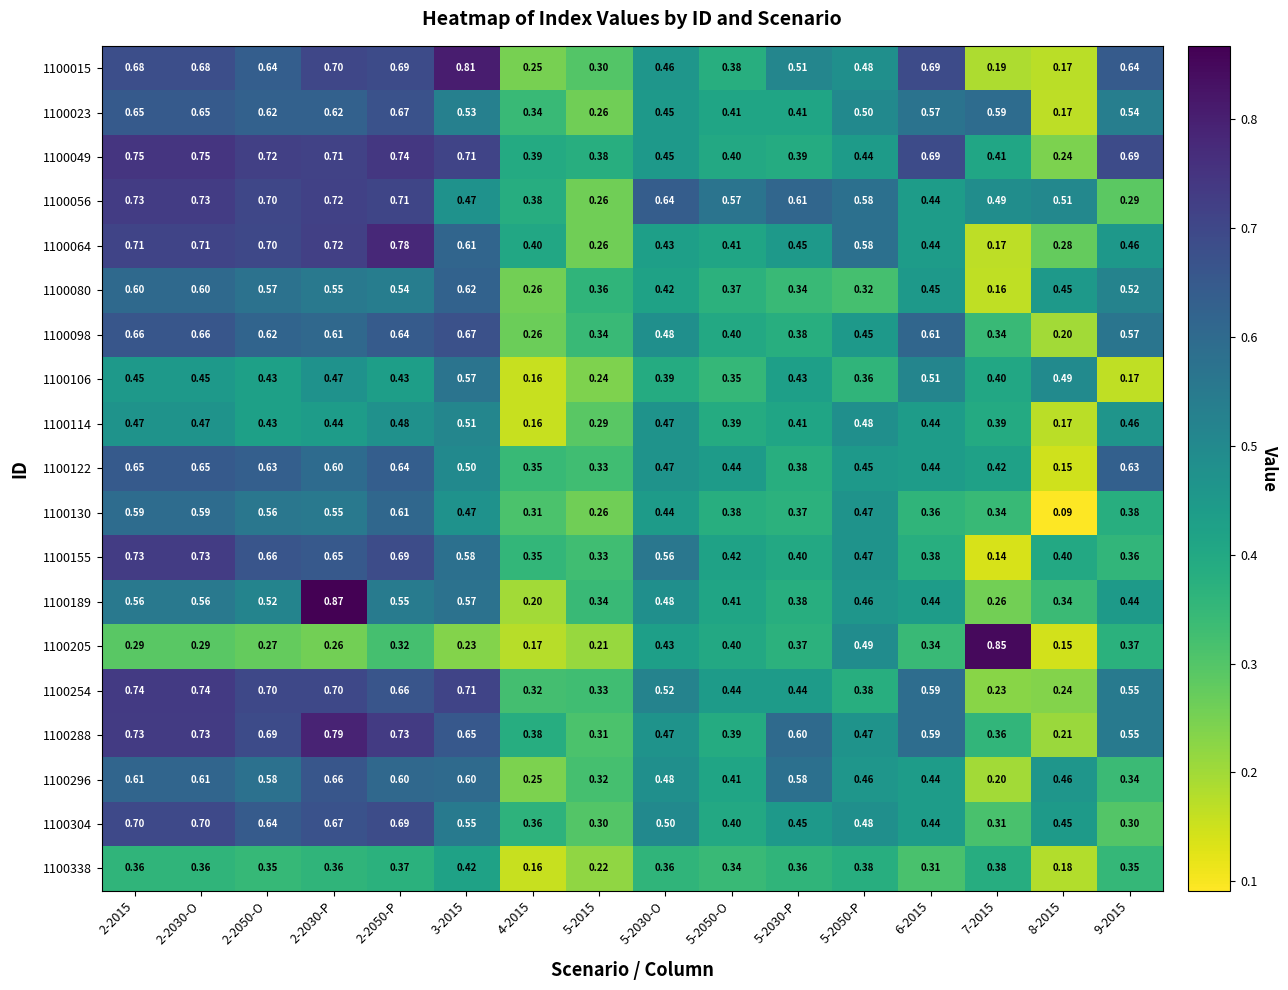

Is the value of 1100064 at 5-2050-O greater than the value of 1100254 at 2-2050-O?

No